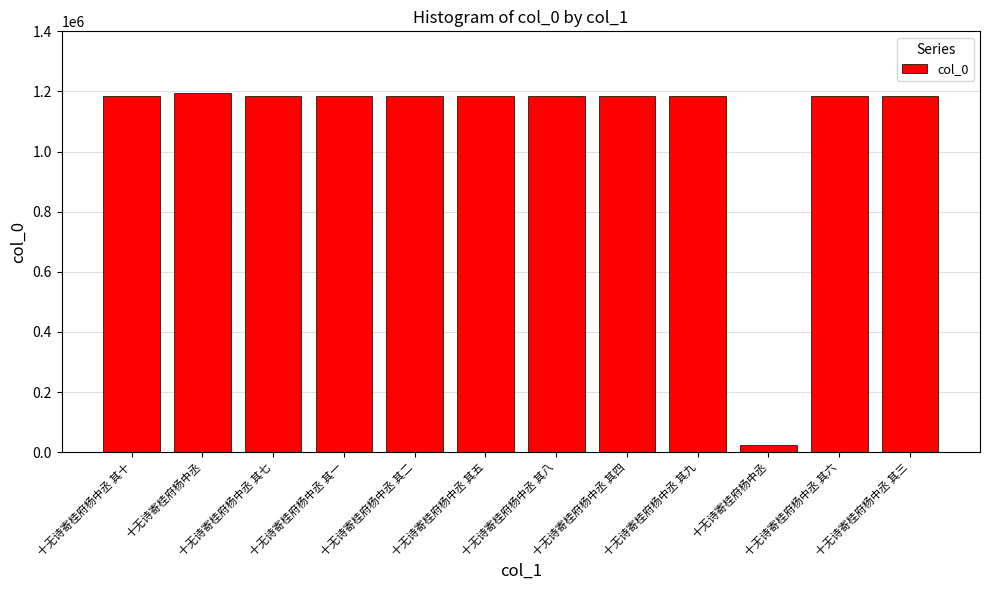

How many data points are less than 1183701?

6